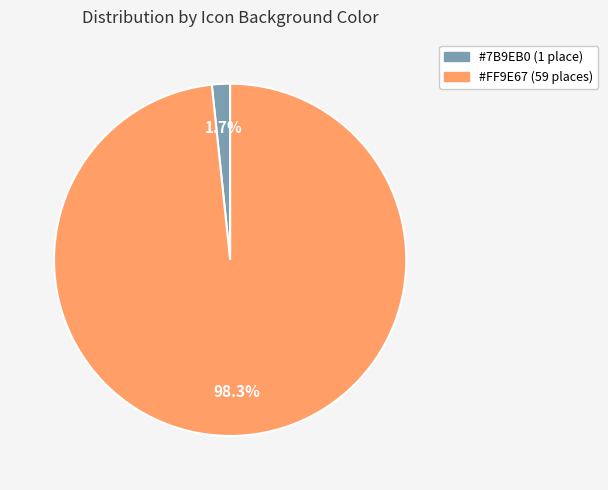

Count the number of slices in the pie.

2